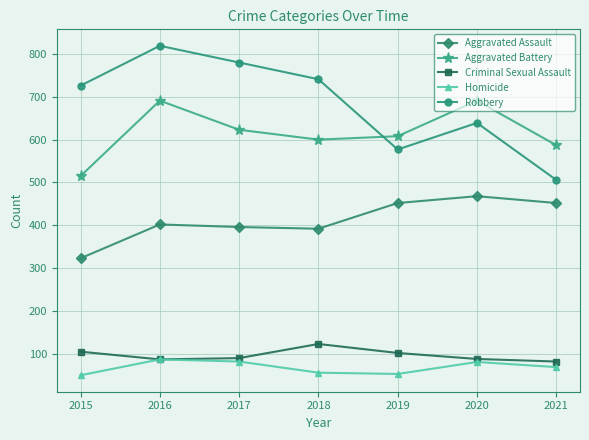

Which series has the widest spread of values?

Robbery